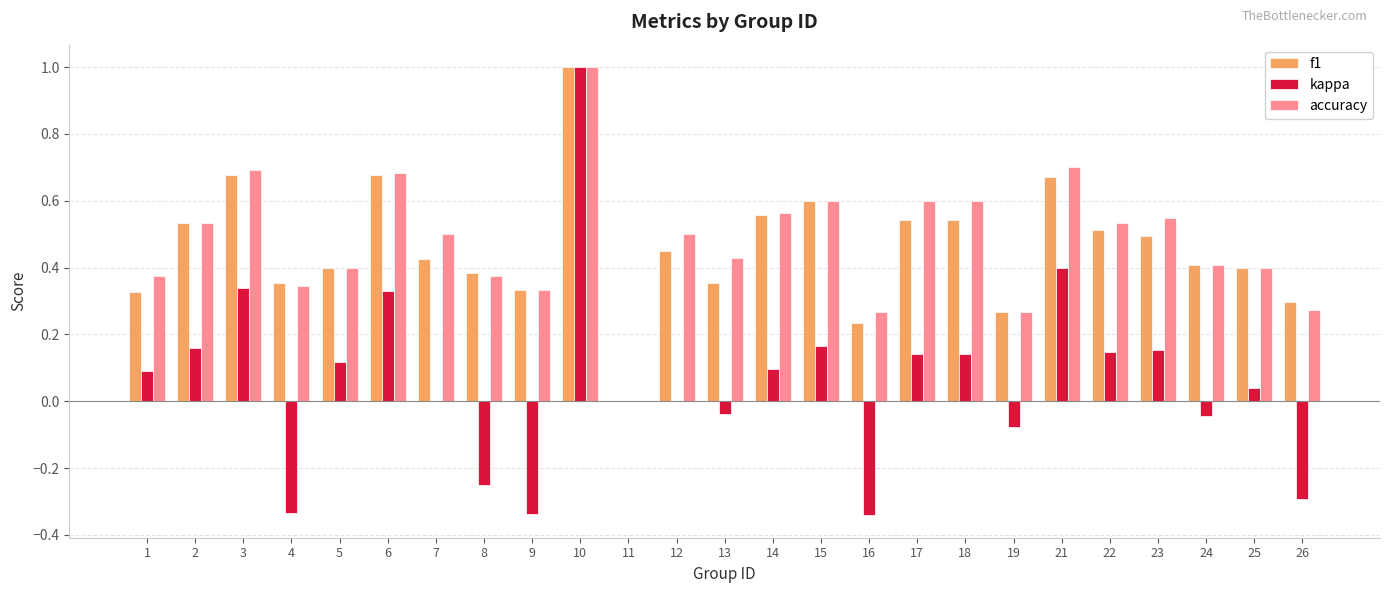

What is the total value across all series at 7?

0.9